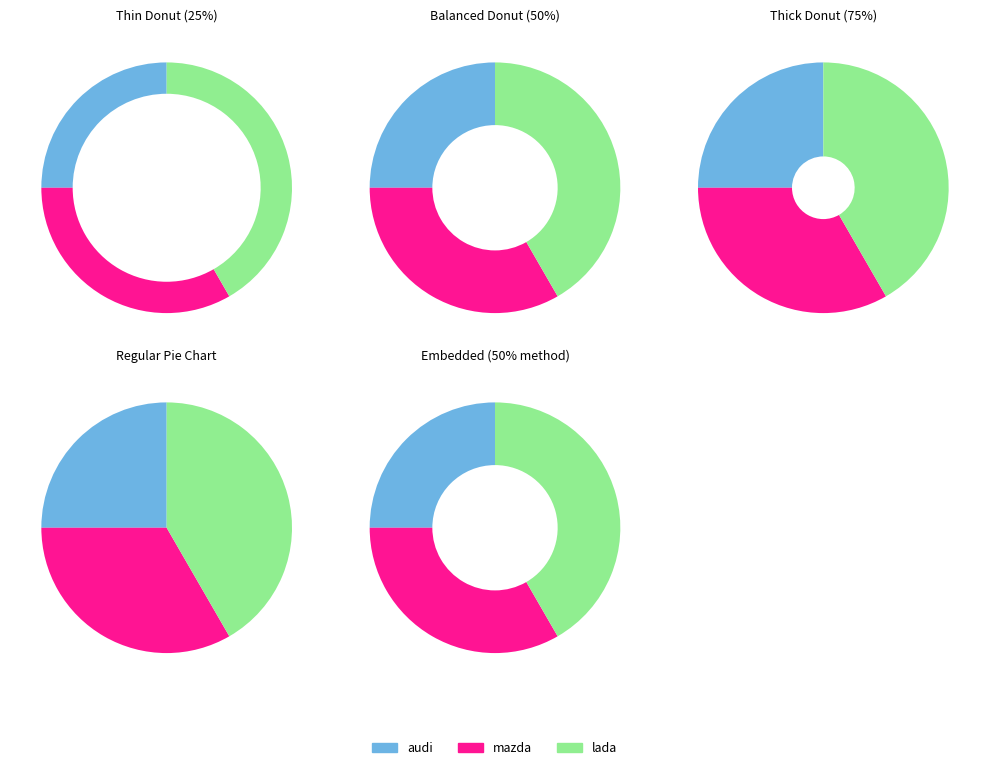

Which slice is the smallest?

audi